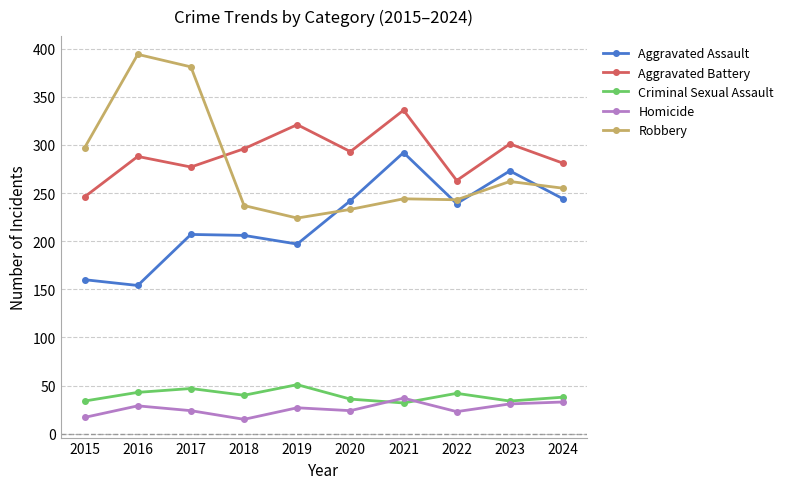

Between 2020 and 2022, which series saw the biggest shift?

Aggravated Battery